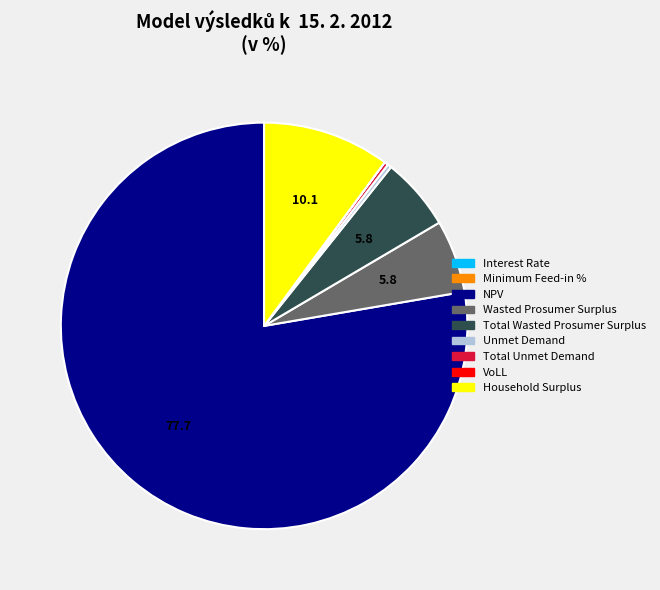

True or false: Total Unmet Demand accounts for 0% of the total.

True